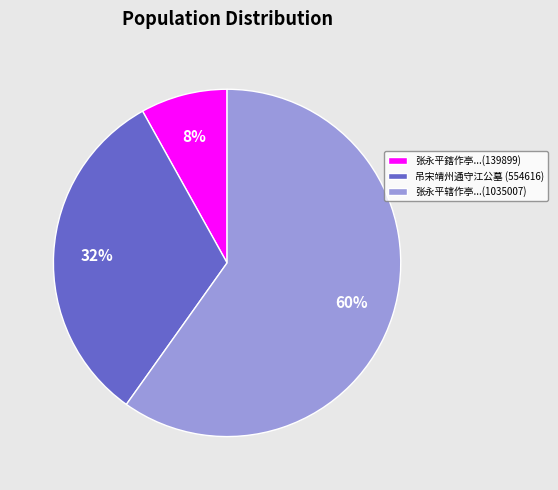

The 张永平鎋作亭...(139899) slice represents 8% of the pie. True or false?

True